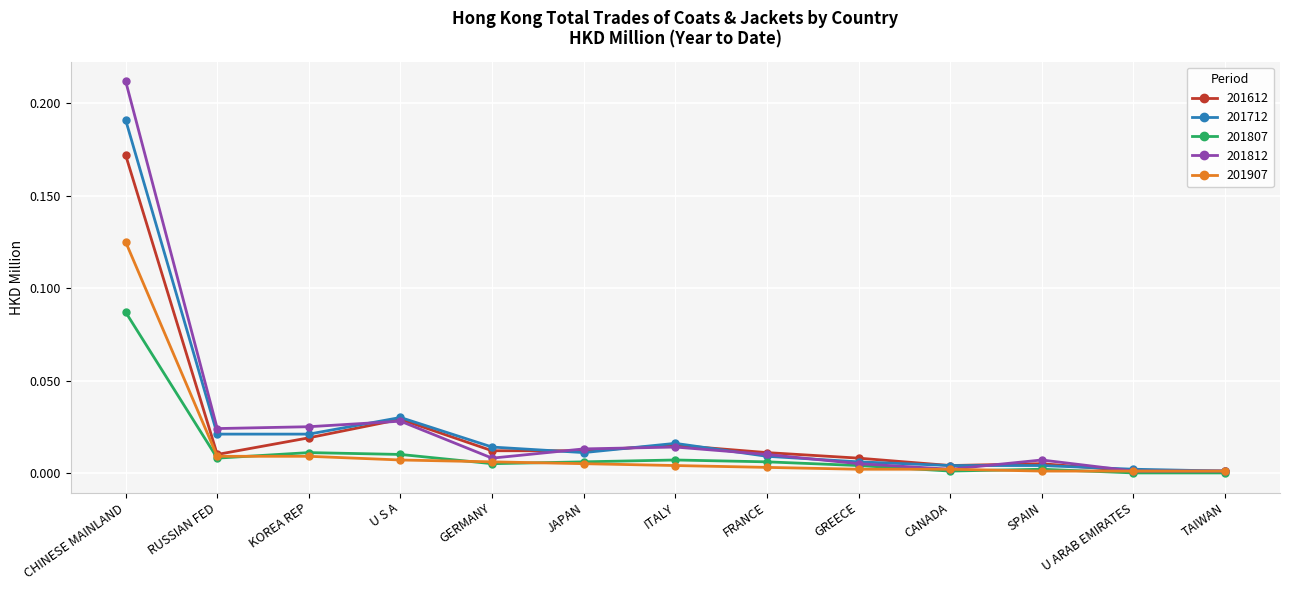

Which label corresponds to the largest value in the chart?

CHINESE MAINLAND